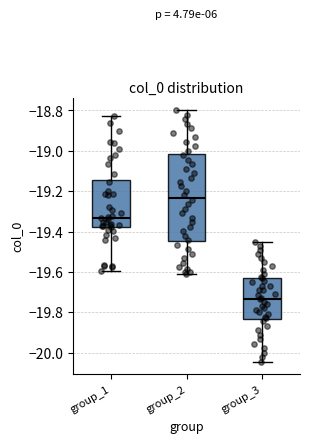

Which box has the lowest median line?

group_3